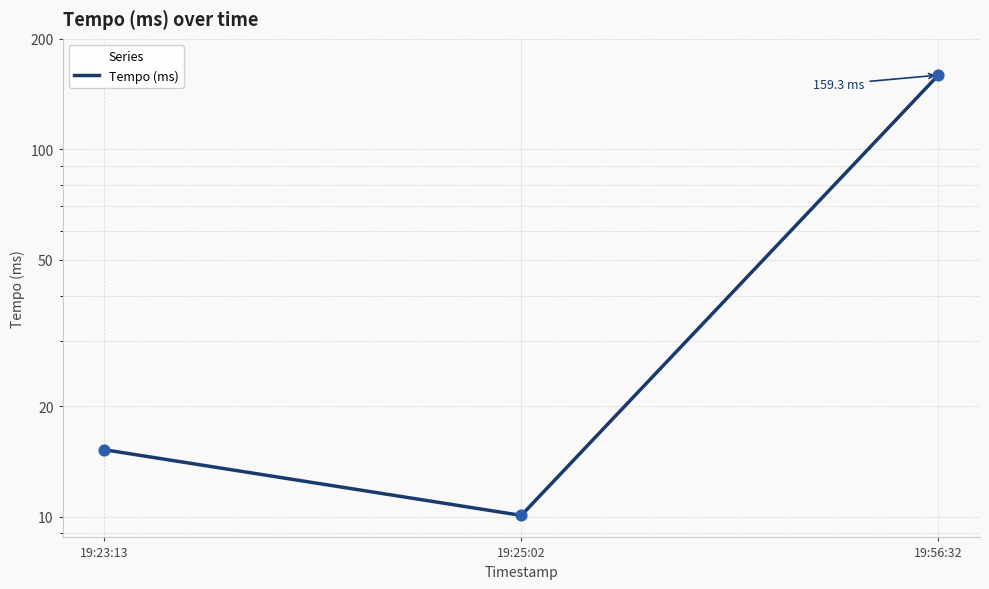

Which has a higher value, 19:25:02 or 19:56:32?

19:56:32